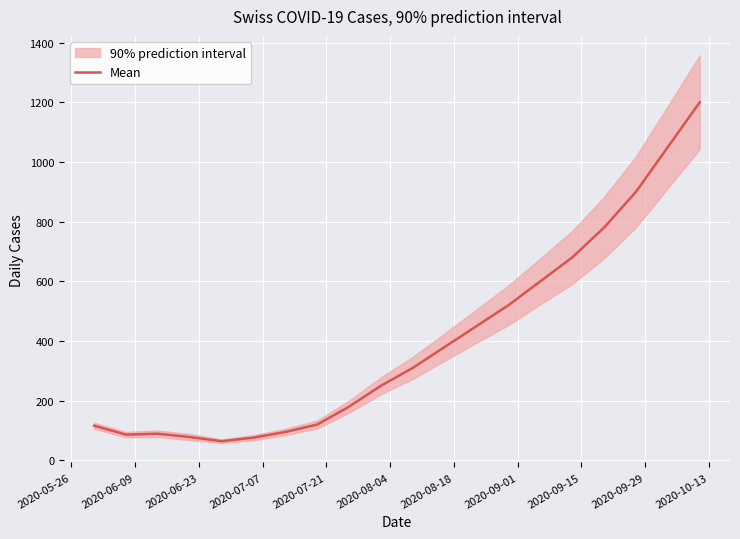

What is the highest value of the Mean series?

1200